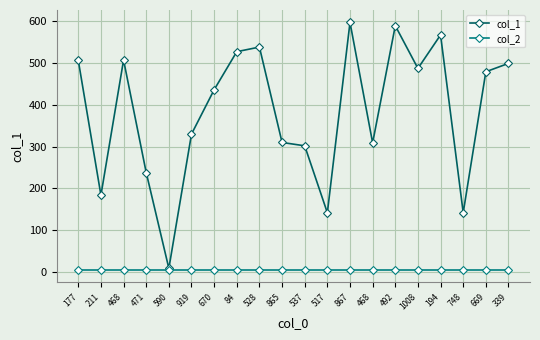

Which series has the largest total across all categories?

col_1